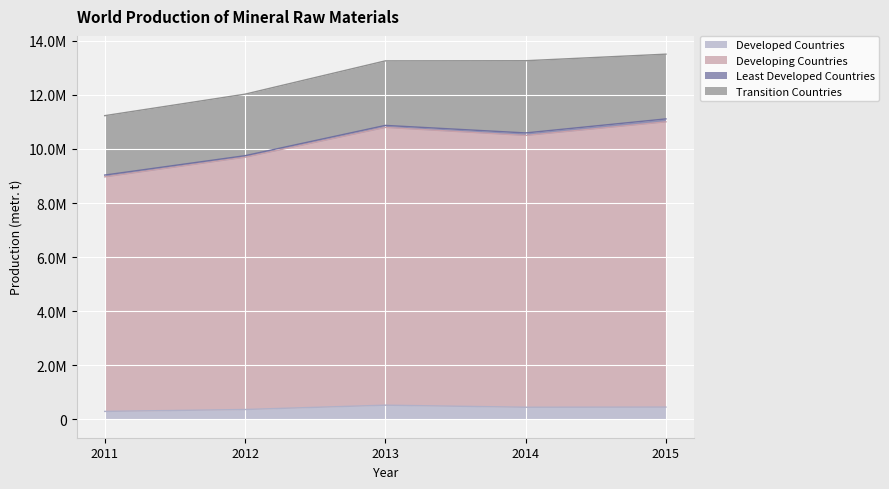

Does the chart display data point markers on the line(s)?

No